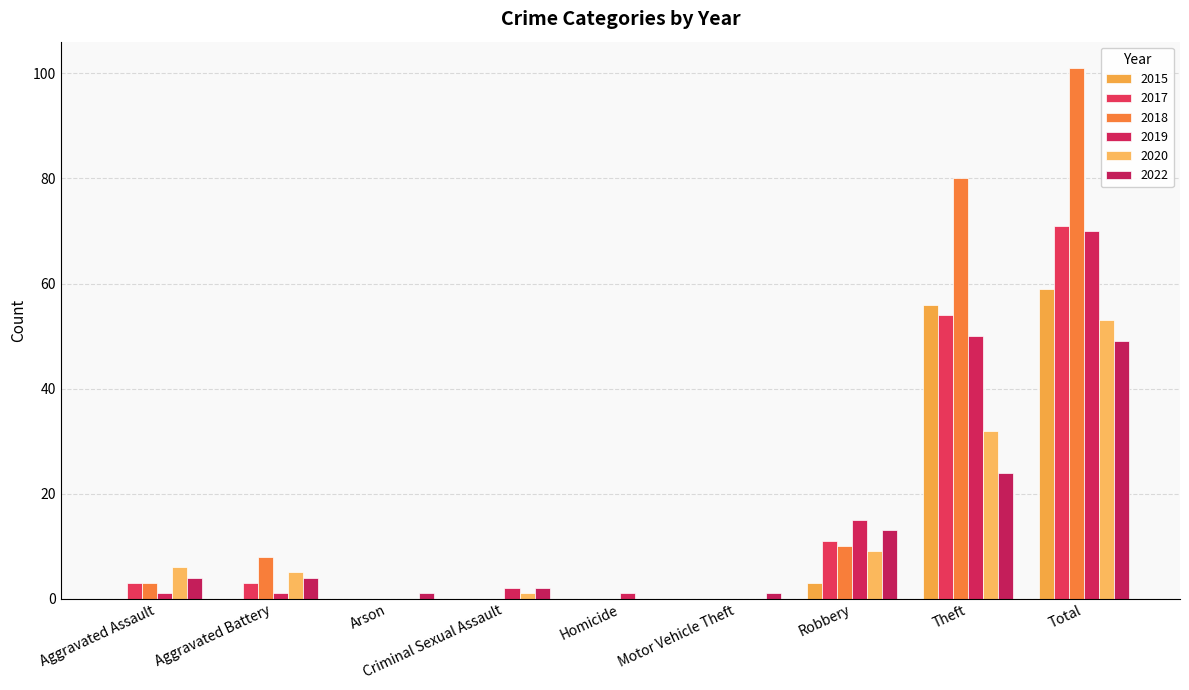

Reading left to right, transcribe all the data shown in this chart.

2015: 0	0	0	0	0	0	3	56	59
2017: 3	3	0	0	0	0	11	54	71
2018: 3	8	0	0	0	0	10	80	101
2019: 1	1	0	2	1	0	15	50	70
2020: 6	5	0	1	0	0	9	32	53
2022: 4	4	1	2	0	1	13	24	49